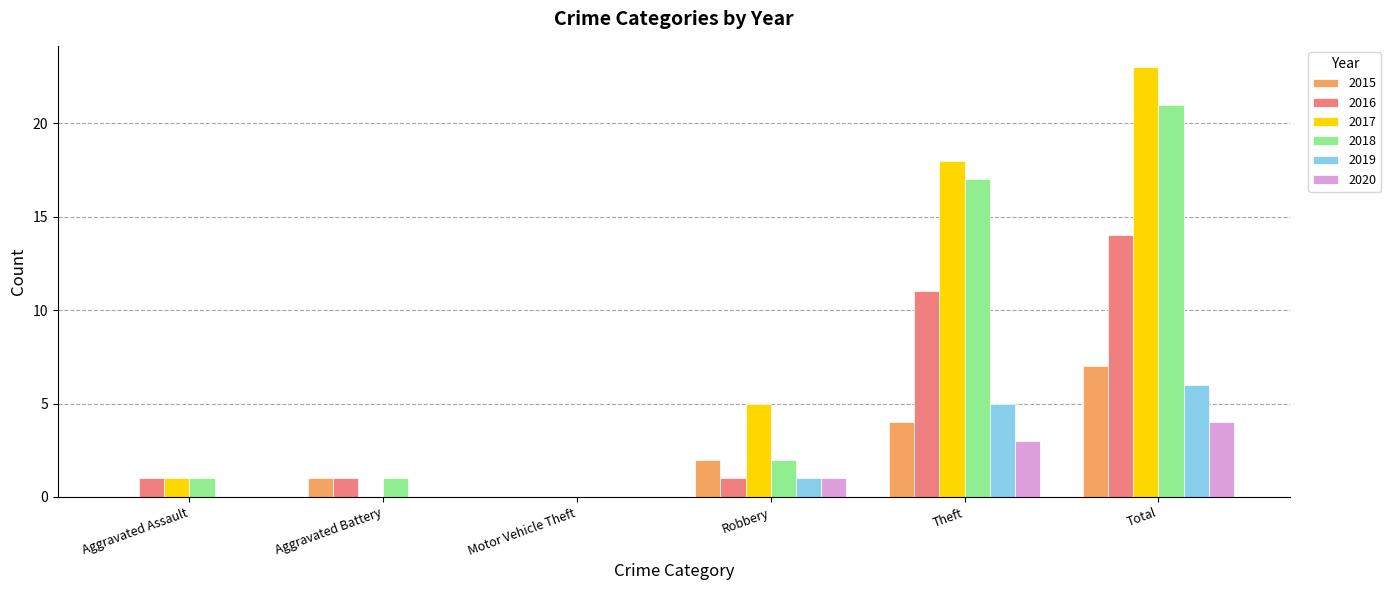

True or false: 2017 has a value of 0 at Aggravated Battery.

True